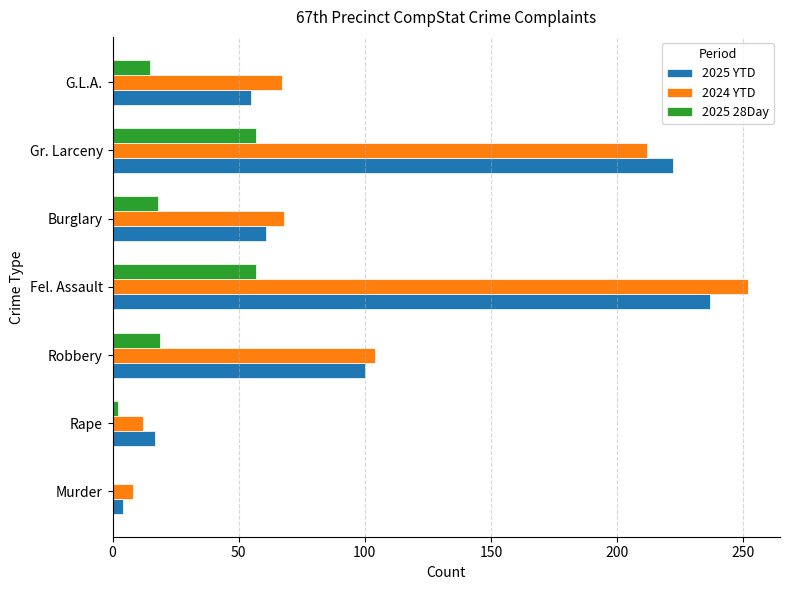

Is it true that 2025 28Day equals 10 at Robbery?

False